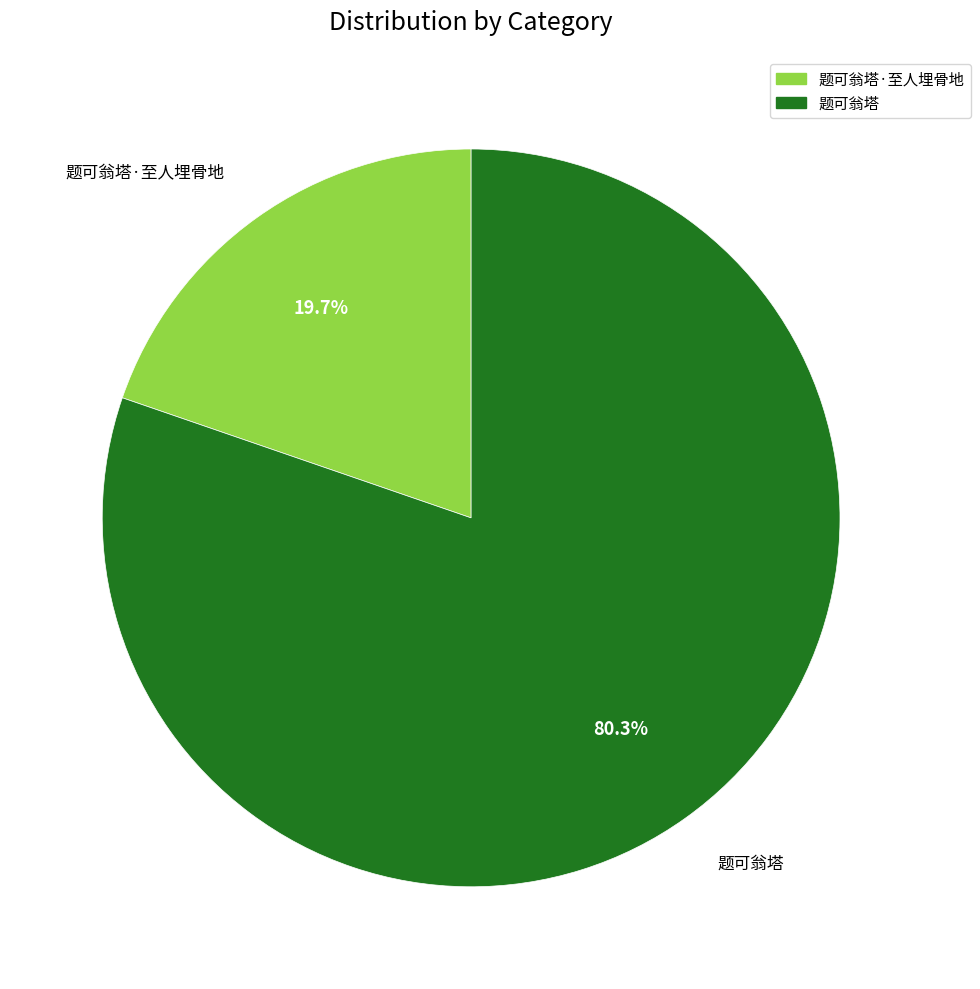

Is there any slice that represents more than half of the pie?

Yes